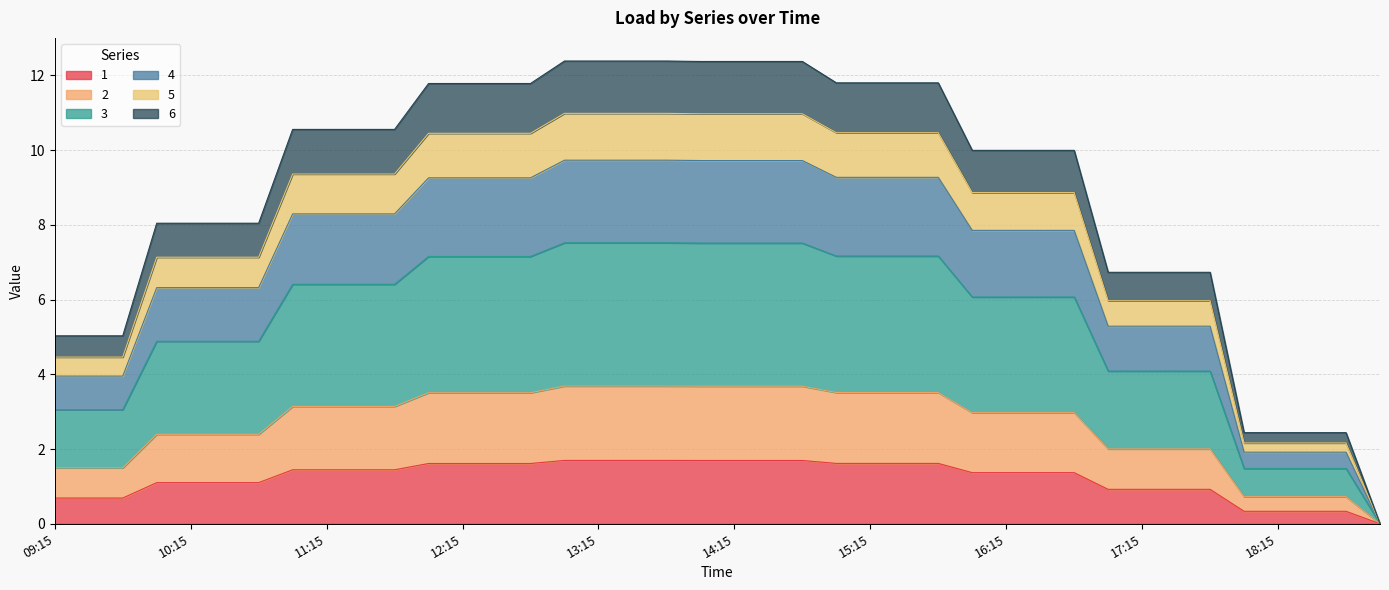

Is the value of 1 at 14:00 greater than the value of 3 at 16:45?

No